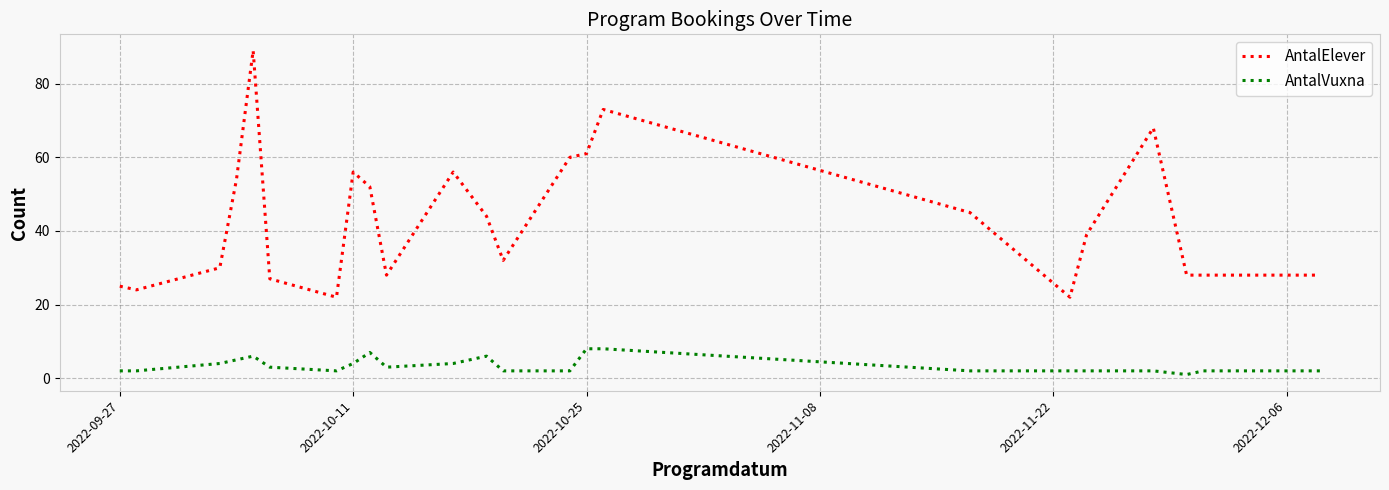

List the series in order of their peak value, lowest first.

AntalVuxna, AntalElever